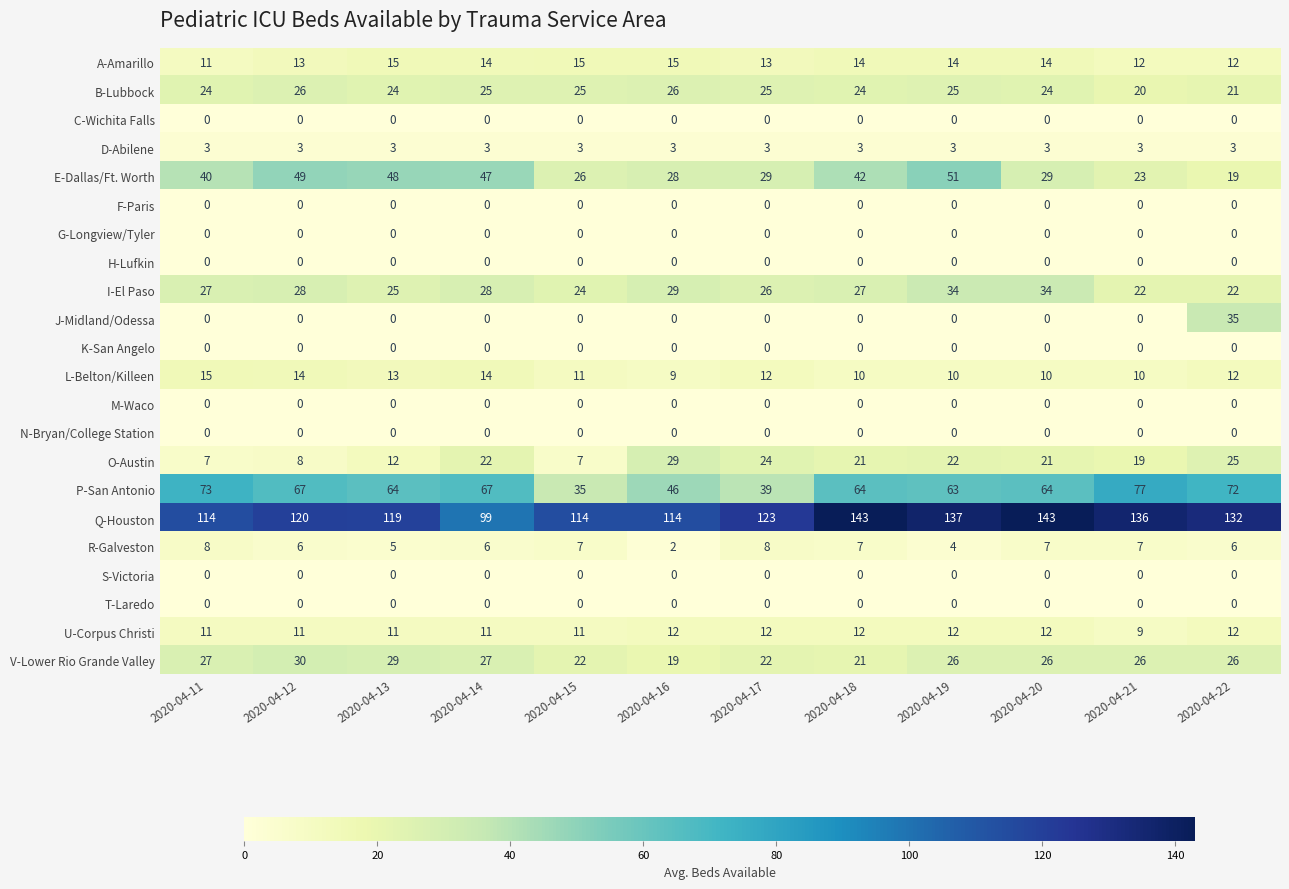

What is the maximum value shown in the chart?

143